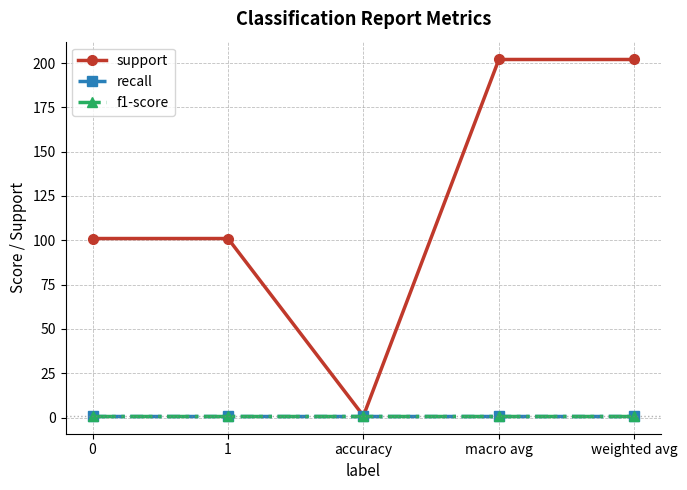

Reading right to left, extract all data points from this chart.

support: 202.0	202.0	0.9	101.0	101.0
recall: 0.9	0.9	0.9	0.9	0.9
f1-score: 0.9	0.9	0.9	0.9	0.9